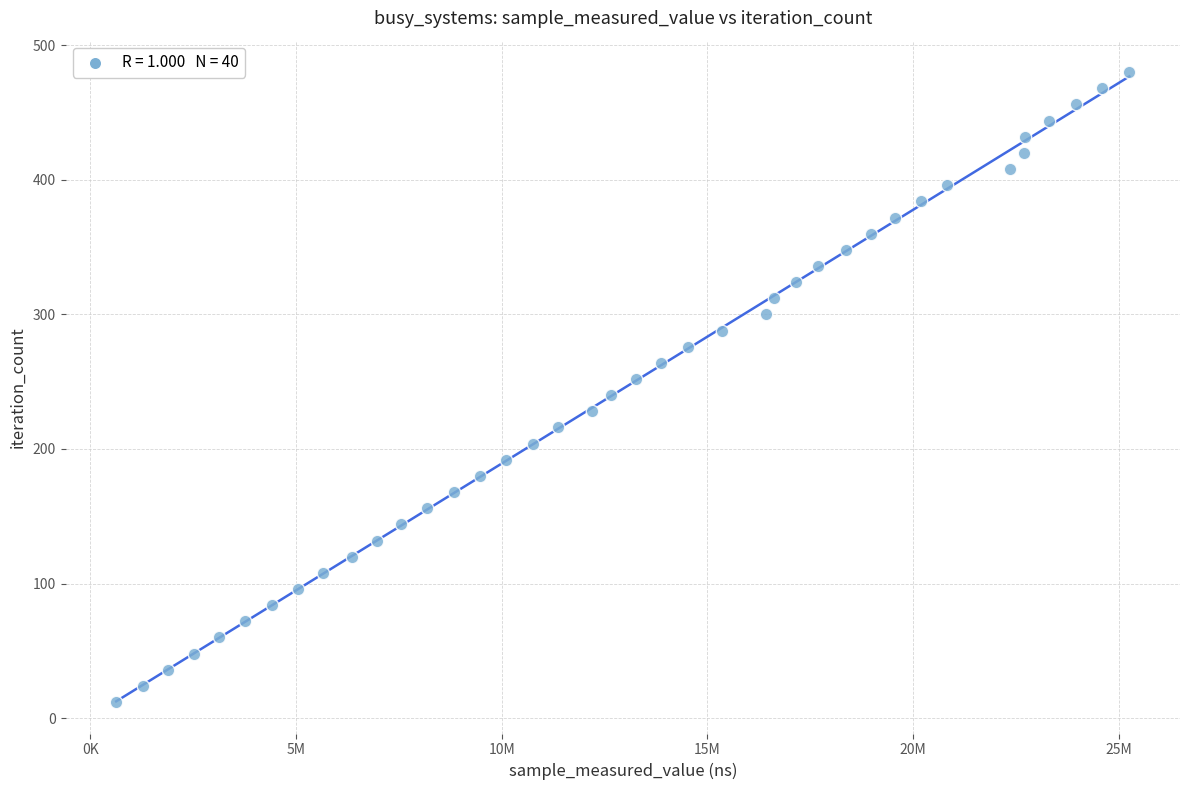

What is the range of X values (max minus min)?

24621000